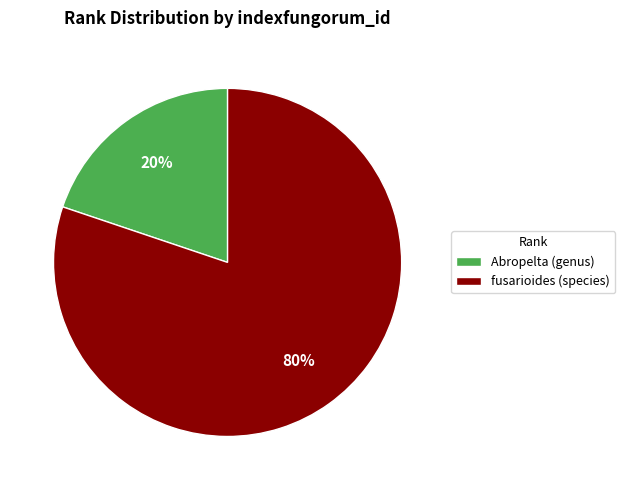

Approximately how many times larger is the value at Abropelta (genus) compared to fusarioides (species)?

0.2